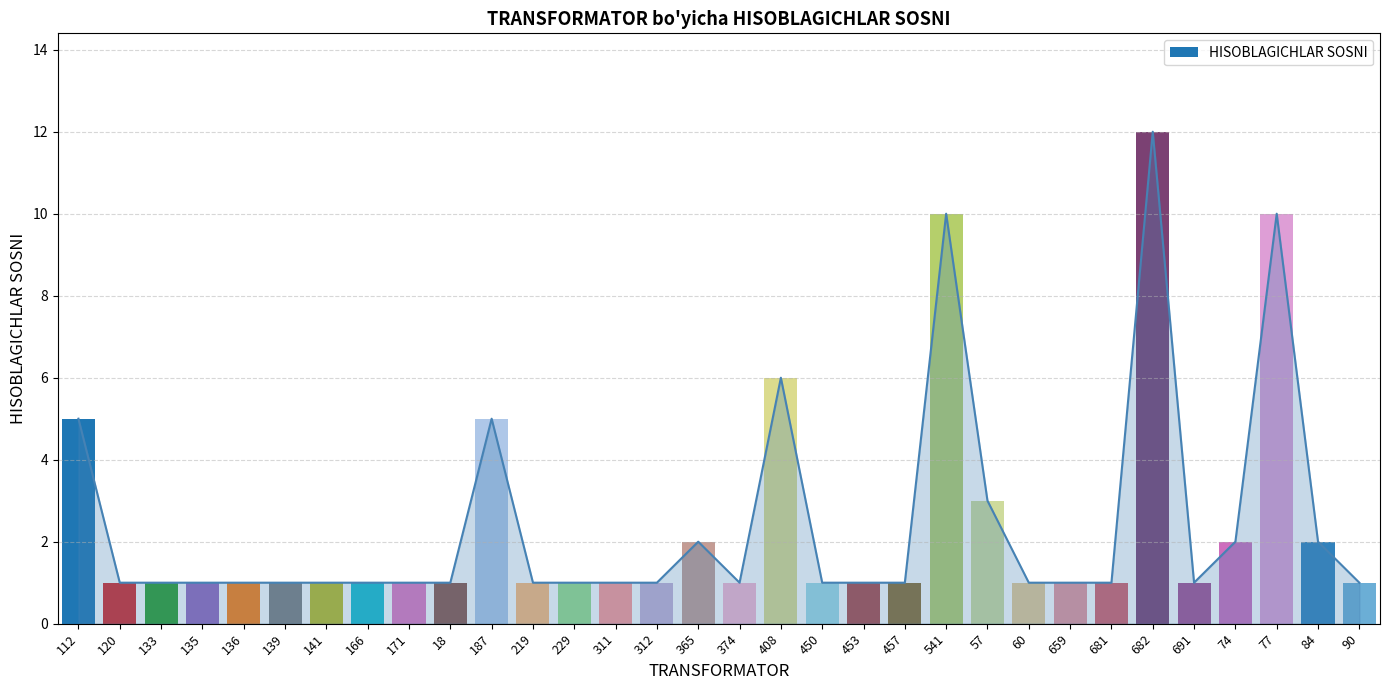

Are the bars horizontal?

No